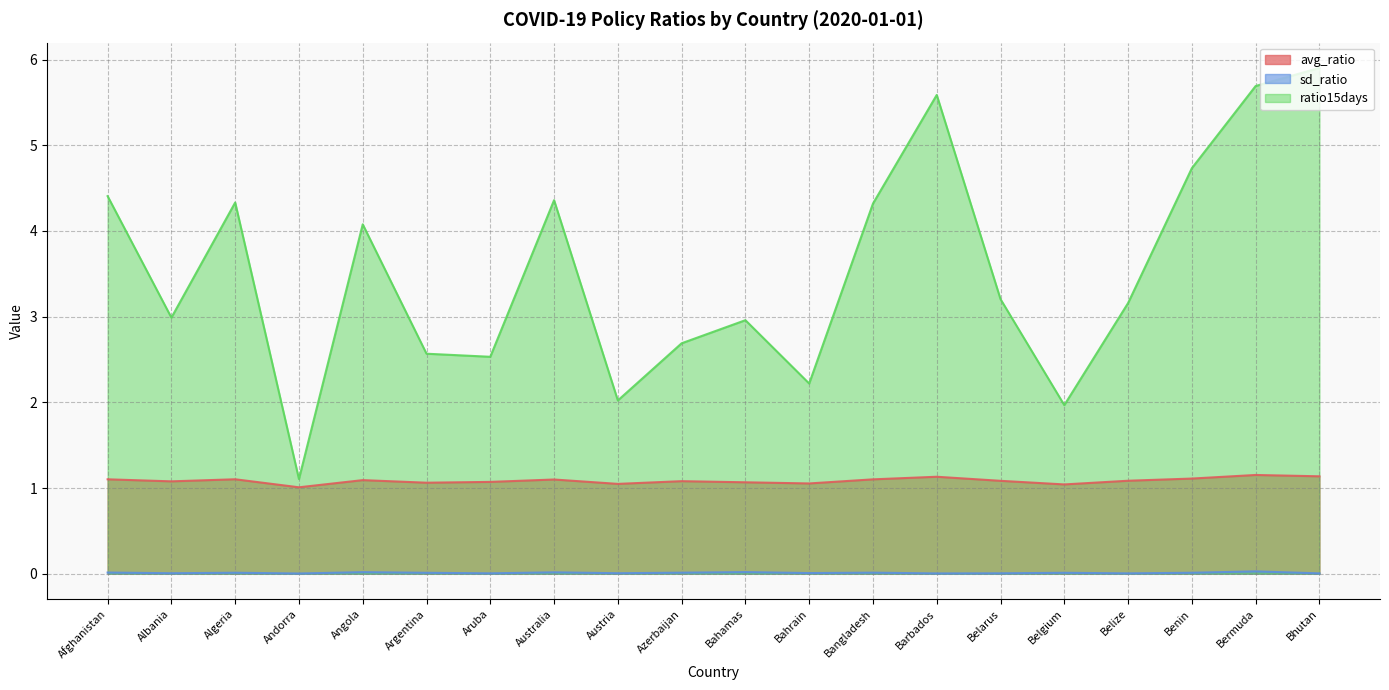

Does the chart have visible grid lines?

Yes